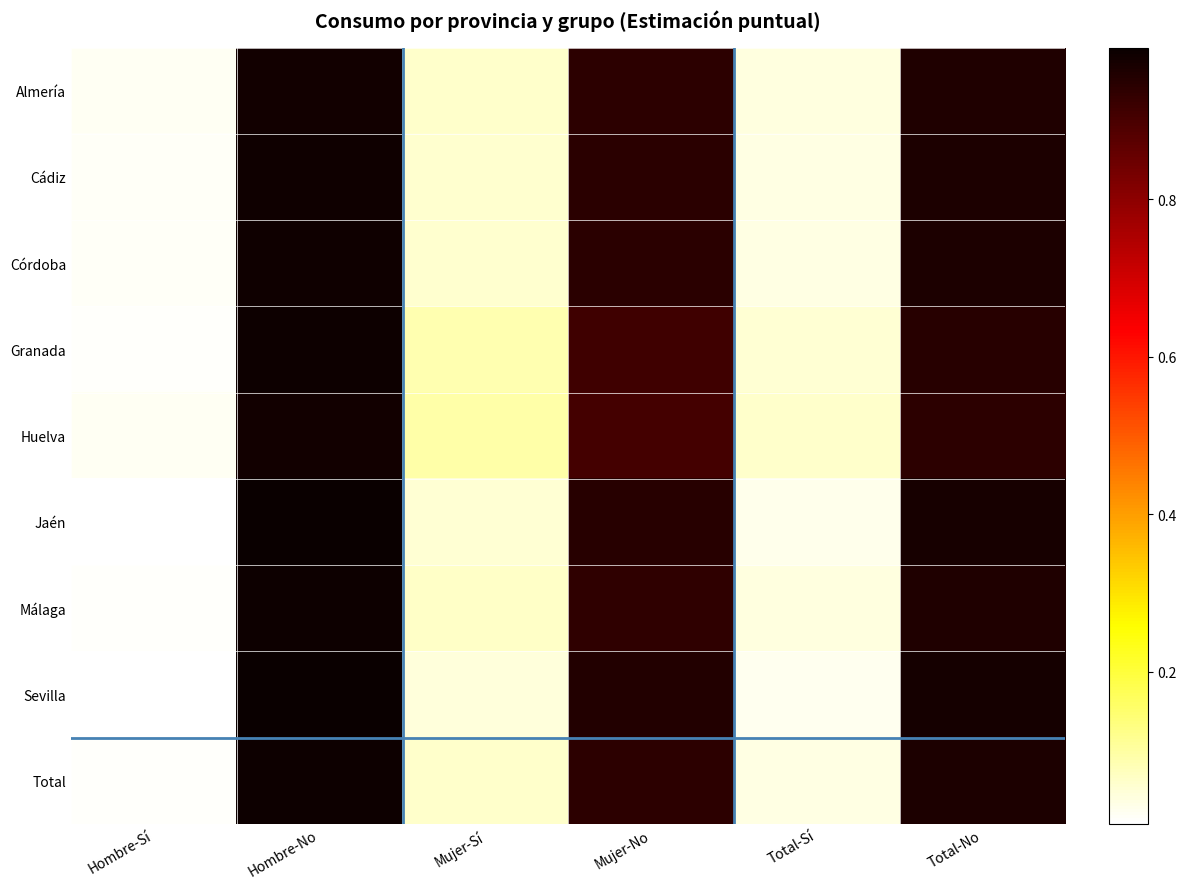

What is the maximum value shown in the chart?

1.0